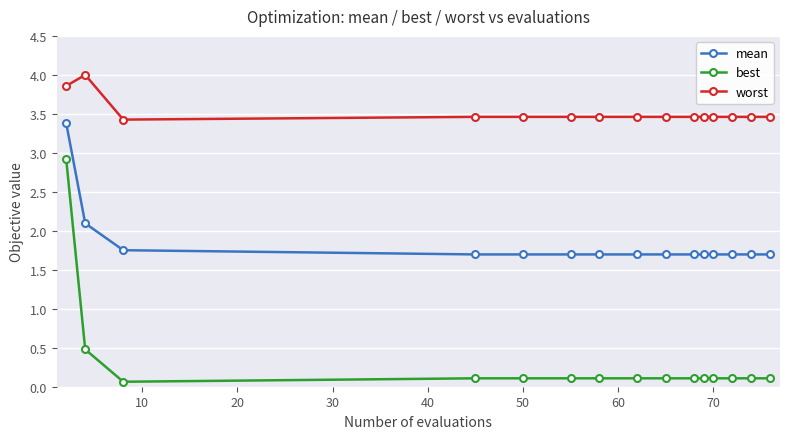

What is the maximum value for best?

2.9